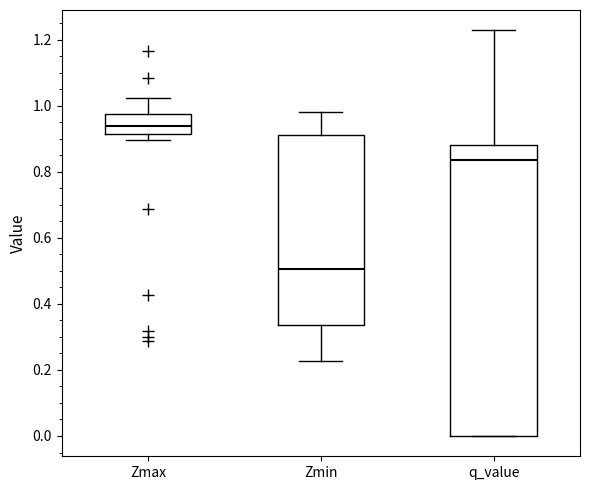

Which box's median line is the lowest?

Zmin